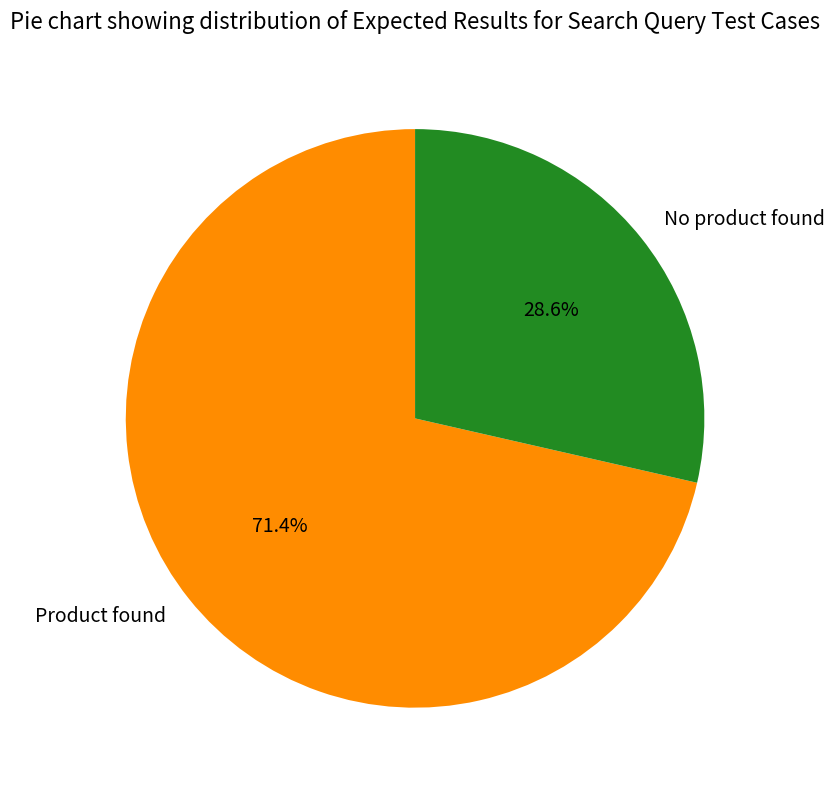

Count the number of slices in the pie.

2